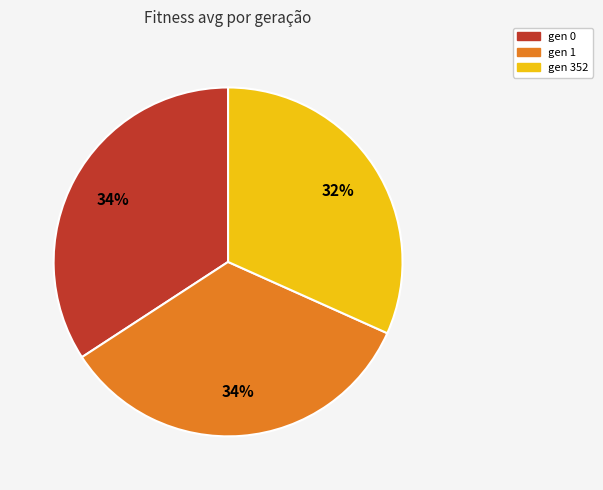

To the nearest percent, what percentage of the pie is gen 352?

32%